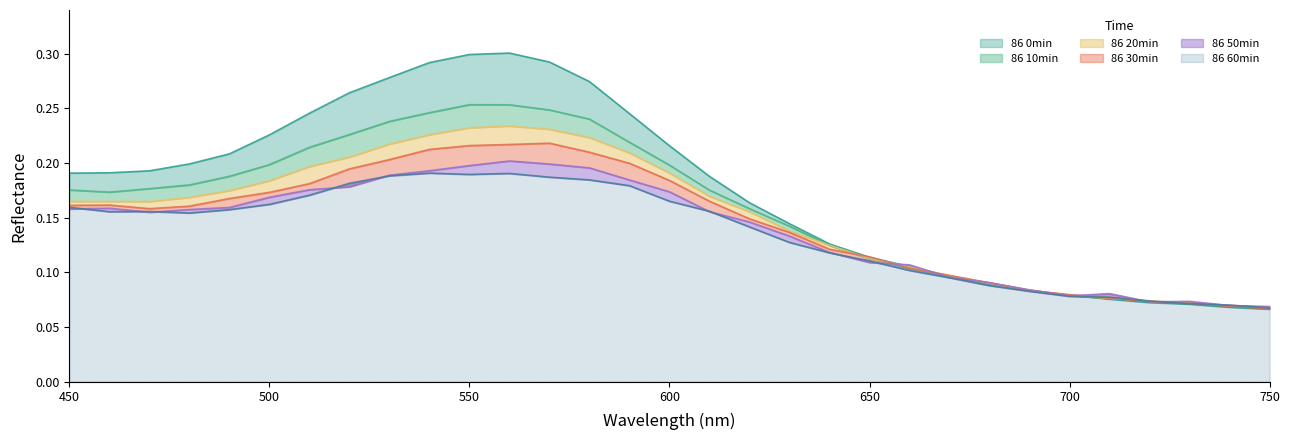

How many intersections are there between 86 30min and 86 60min?

3